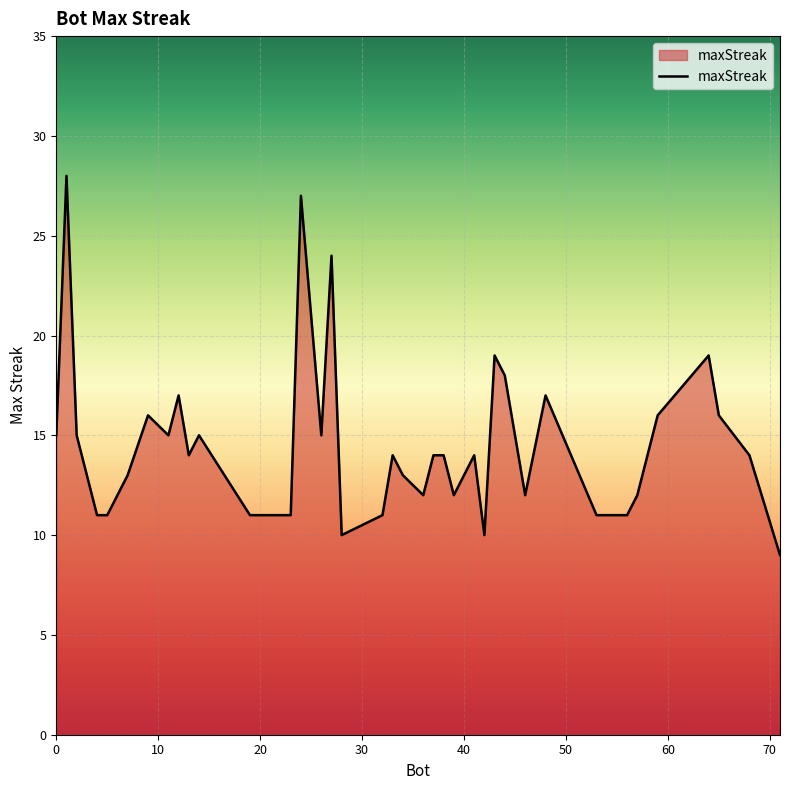

What is the minimum value shown in the chart?

9